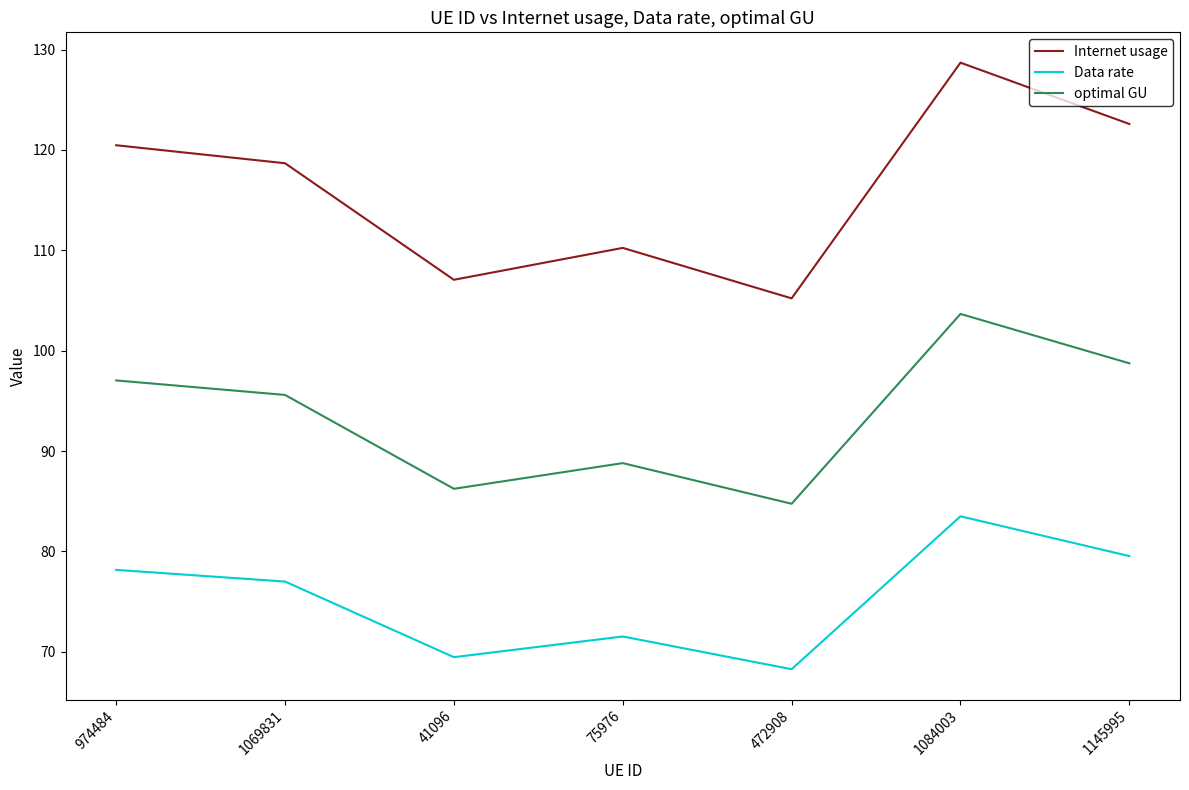

In optimal GU, how many points are lower than both neighbors (excluding endpoints)?

2